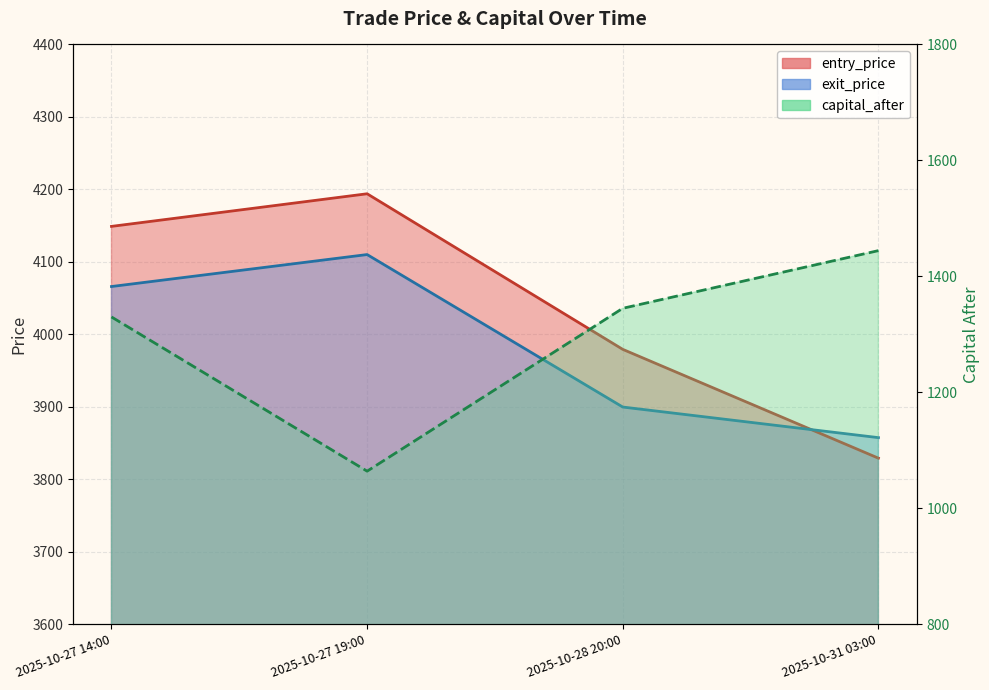

How many distinct data groups are displayed?

3